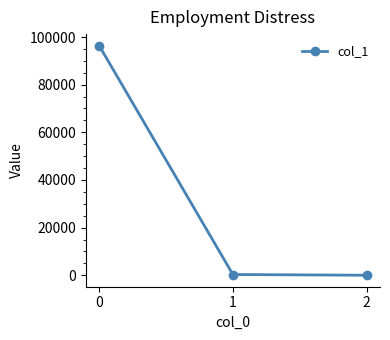

What is the difference between the second highest and minimum values?

308.3